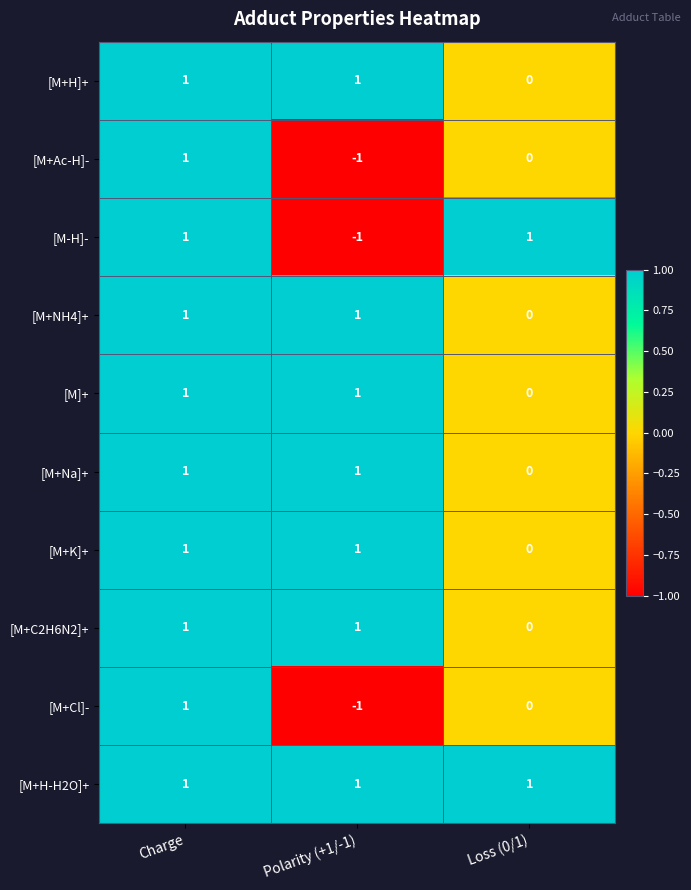

Count the [M+C2H6N2]+ values in the range 0 to 1.

3